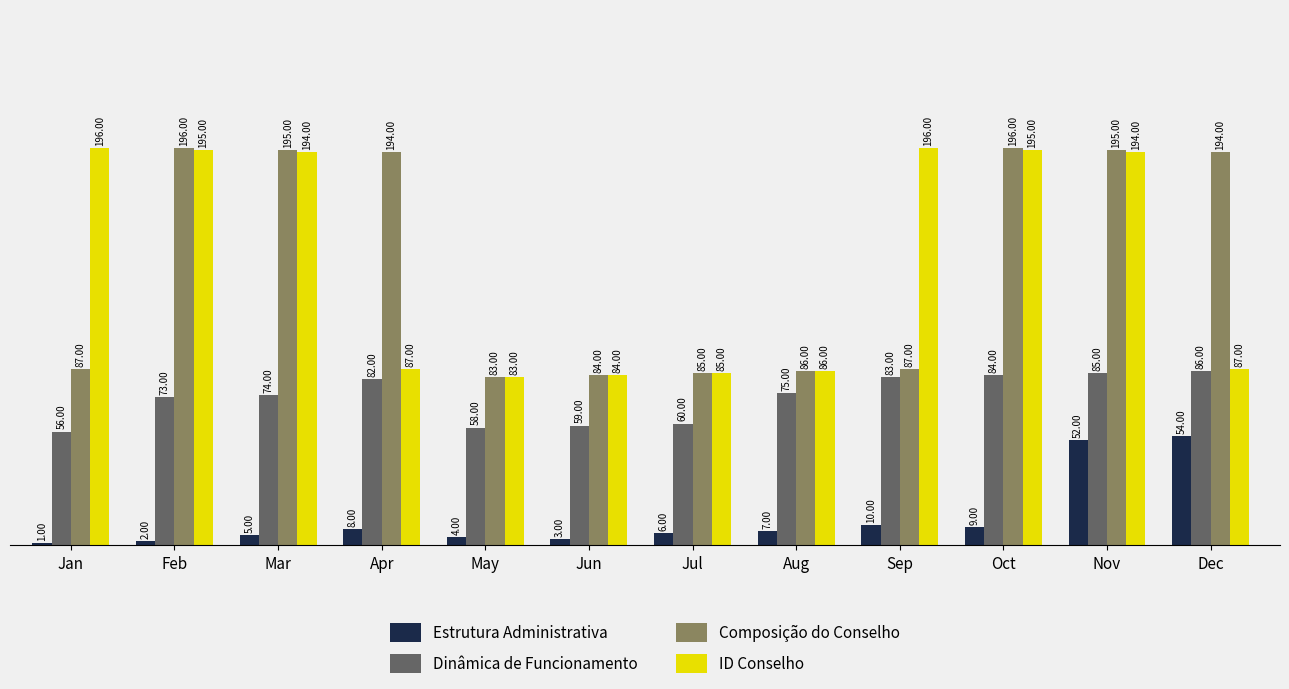

Reading right to left, what are all the values shown in this chart?

Estrutura Administrativa: 54	52	9	10	7	6	3	4	8	5	2	1
Dinâmica de Funcionamento: 86	85	84	83	75	60	59	58	82	74	73	56
Composição do Conselho: 194	195	196	87	86	85	84	83	194	195	196	87
ID Conselho: 87	194	195	196	86	85	84	83	87	194	195	196